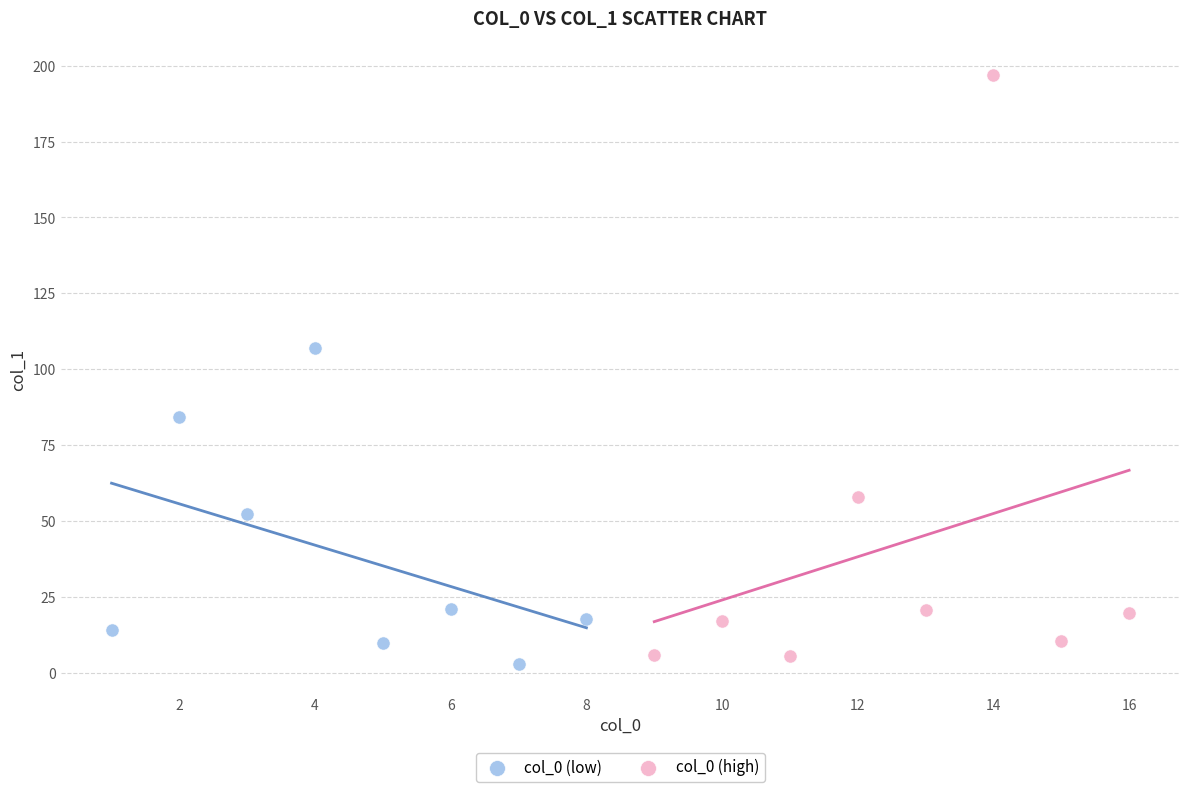

Which series has the largest Y range (max minus min)?

col_0 (high)